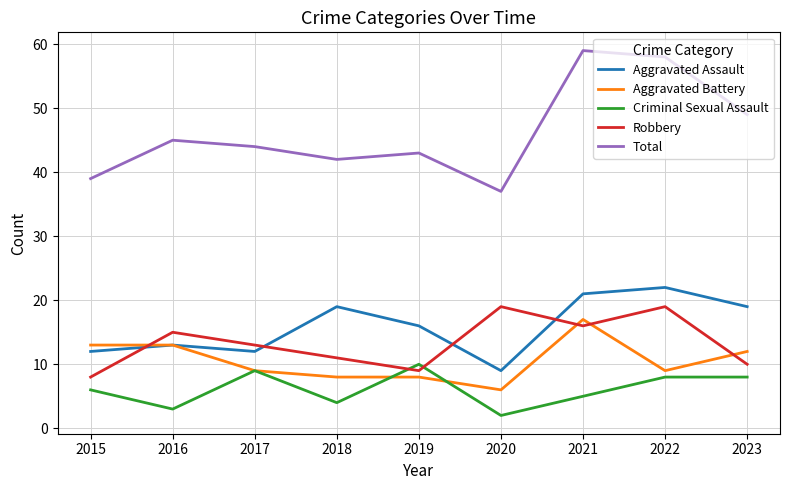

Reading left to right, what are all the values shown in this chart?

Aggravated Assault: 12	13	12	19	16	9	21	22	19
Aggravated Battery: 13	13	9	8	8	6	17	9	12
Criminal Sexual Assault: 6	3	9	4	10	2	5	8	8
Robbery: 8	15	13	11	9	19	16	19	10
Total: 39	45	44	42	43	37	59	58	49